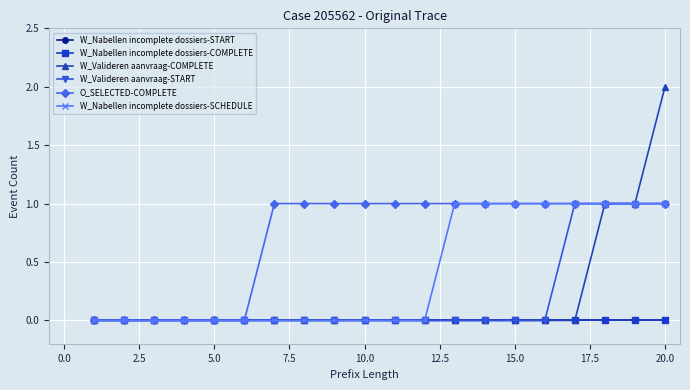

Count the number of data series in this chart.

6